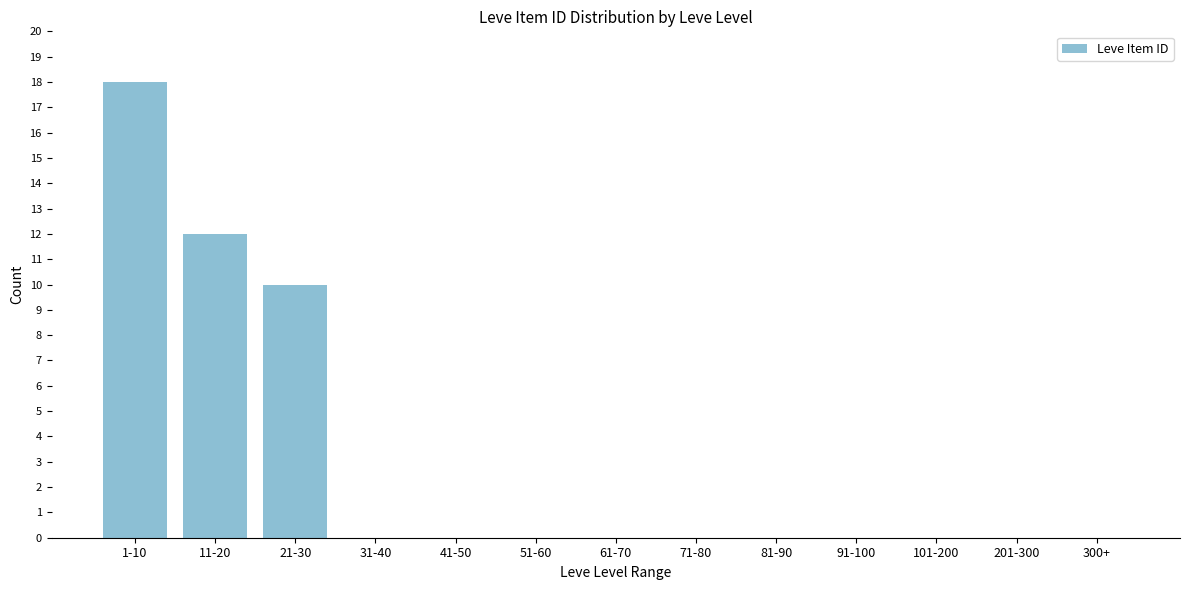

Reading left to right, transcribe all the data shown in this chart.

1-10=18	11-20=12	21-30=10	31-40=0	41-50=0	51-60=0	61-70=0	71-80=0	81-90=0	91-100=0	101-200=0	201-300=0	300+=0